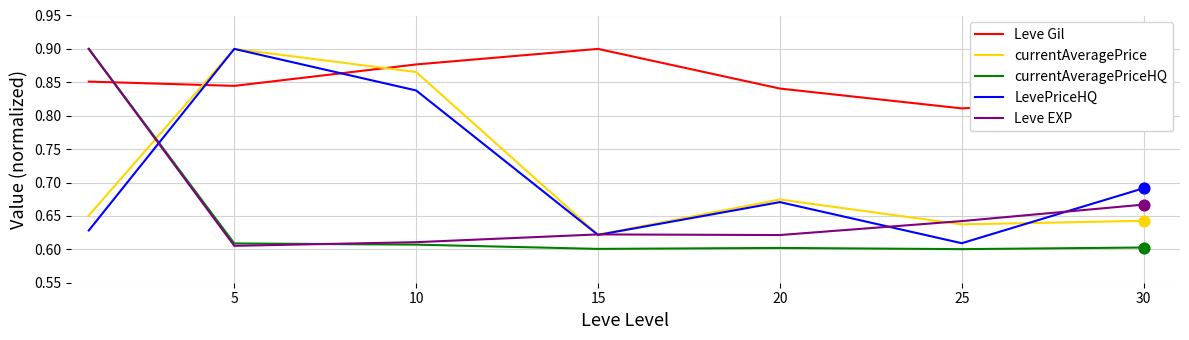

At how many categories does at least one series exceed 0?

7